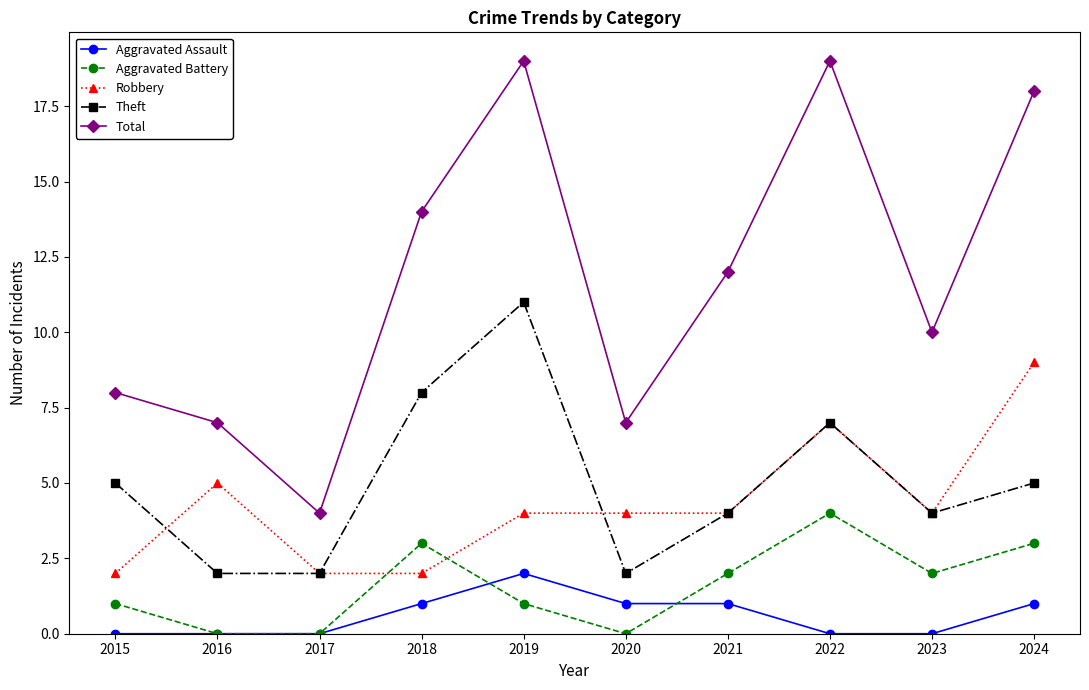

Does the chart have visible grid lines?

No